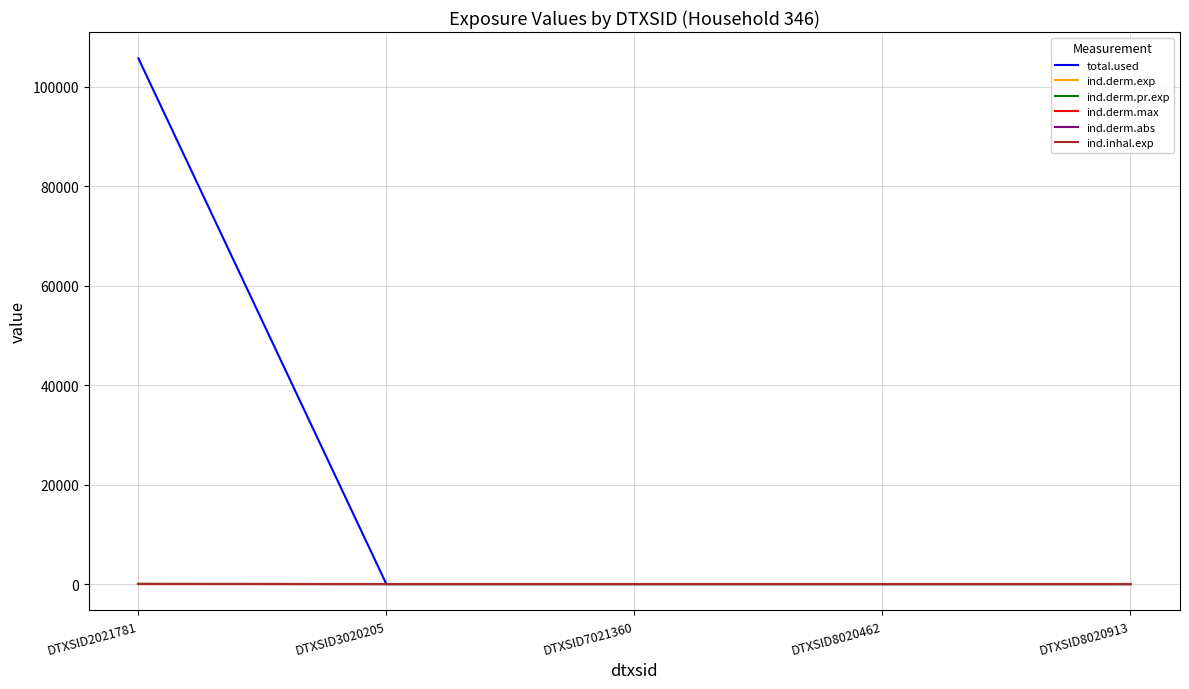

How many lines are shown in the chart?

6